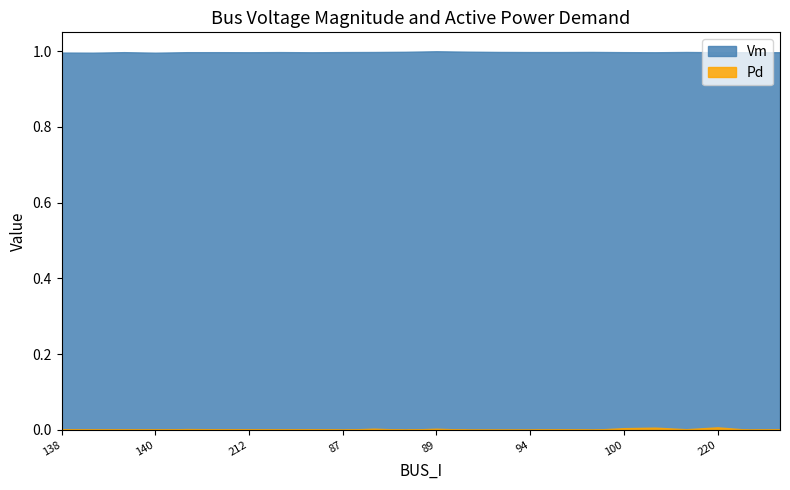

Reading left to right, extract all data points from this chart.

Vm: 138=1.0	139=1.0	93=1.0	140=1.0	213=1.0	102=1.0	212=1.0	85=1.0	86=1.0	87=1.0	88=1.0	92=1.0	89=1.0	90=1.0	91=1.0	94=1.0	95=1.0	97=1.0	100=1.0	119=1.0	219=1.0	220=1.0	101=1.0	103=1.0
Pd: 138=0.0	139=0.0	93=0.0	140=0.0	213=0.0	102=0.0	212=0.0	85=0.0	86=0.0	87=0.0	88=0.0	92=0.0	89=0.0	90=0.0	91=0.0	94=0.0	95=0.0	97=0.0	100=0.0	119=0.0	219=0.0	220=0.0	101=0.0	103=0.0